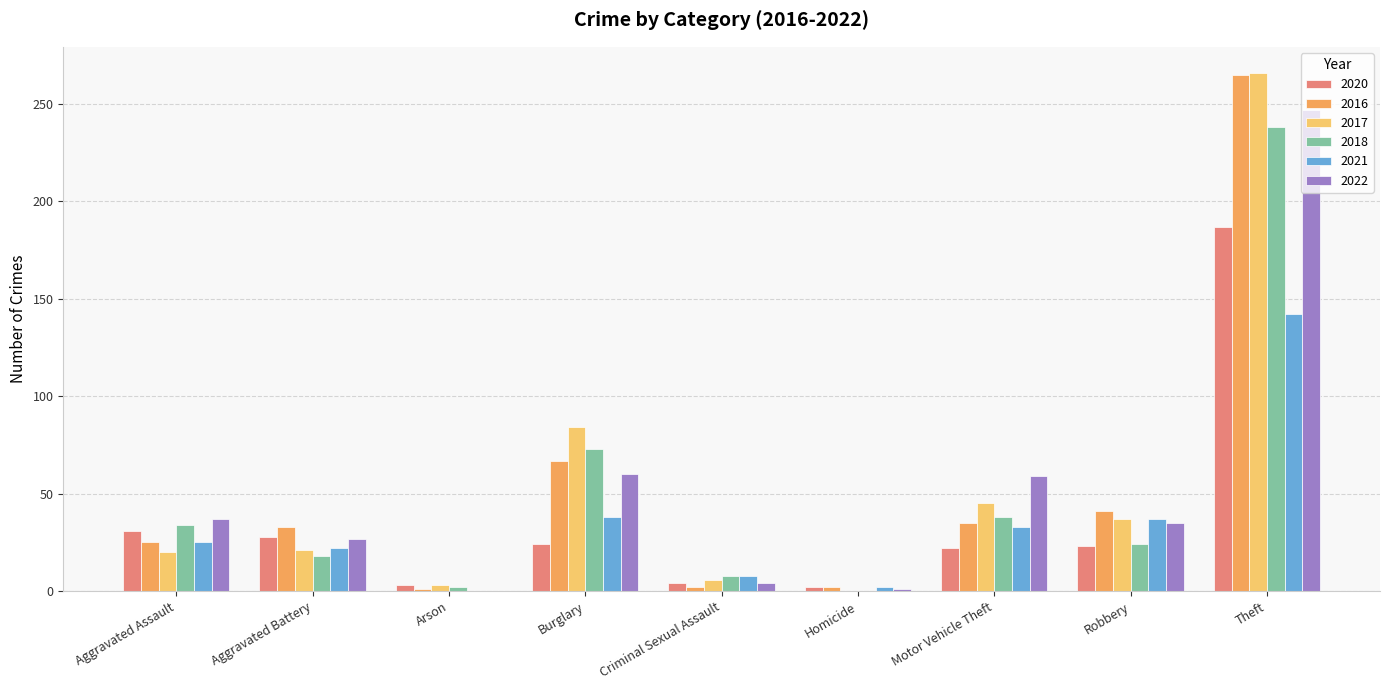

The value of 2018 at Theft is 238. True or false?

True